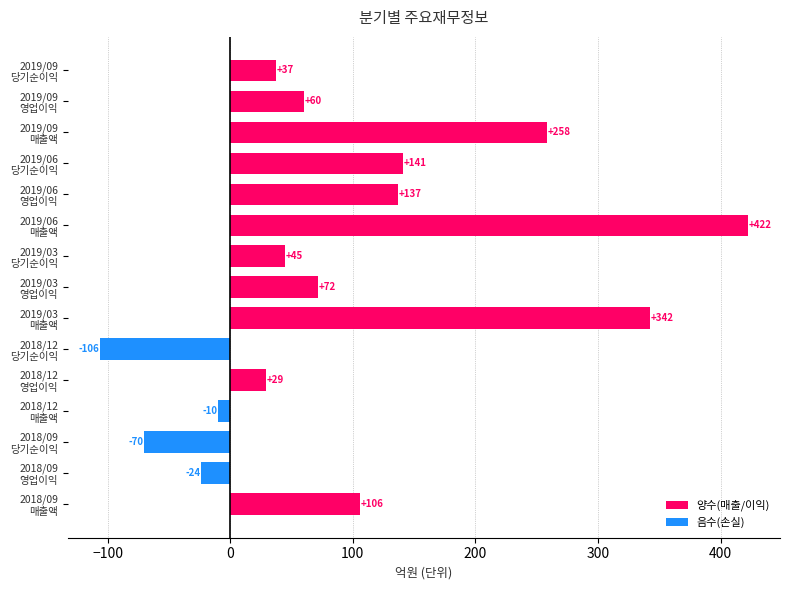

What is the difference between the maximum and minimum values?

528